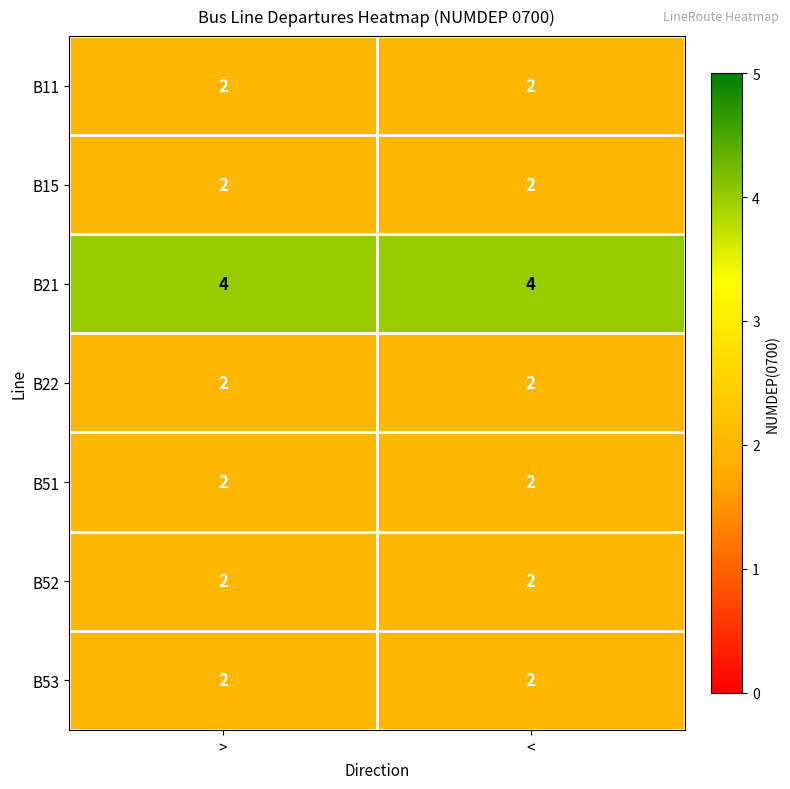

Which series has the largest total across all categories?

B21